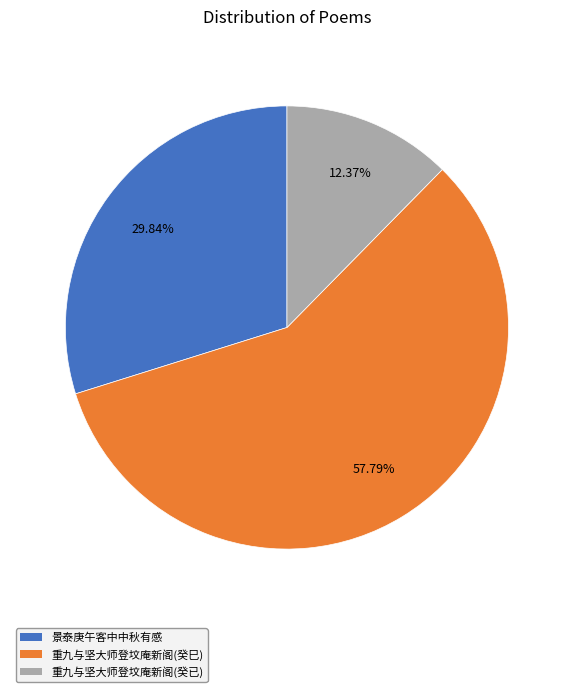

Rank the categories by value from highest to lowest.

重九与坚大师登坟庵新阁(癸巳), 景泰庚午客中中秋有感, 重九与坚大师登坟庵新阁(癸已)